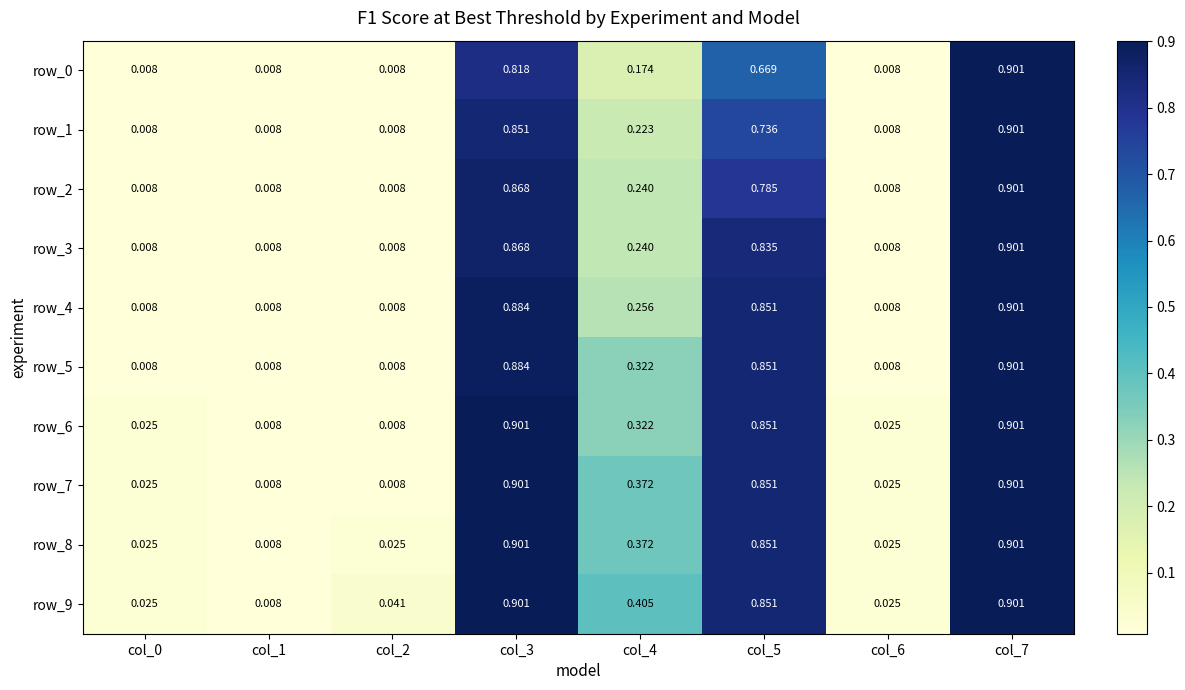

At which label is row_1 closest to 0?

col_0